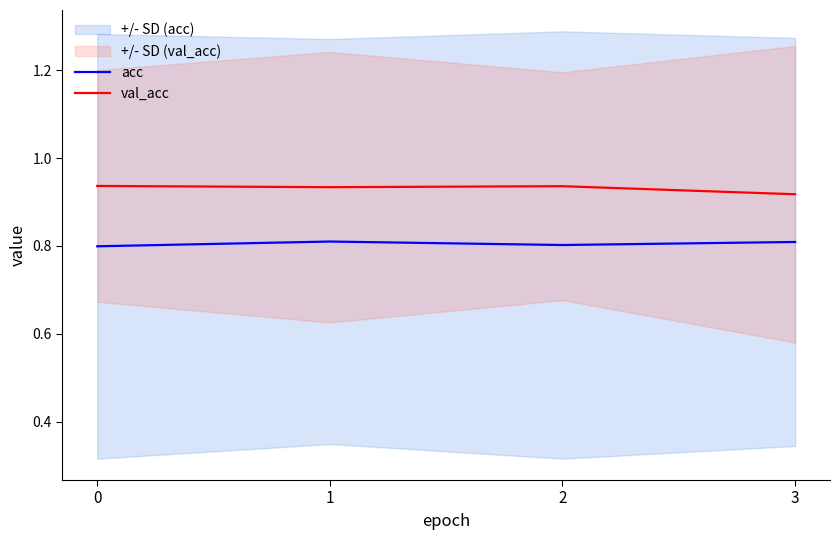

What are all the series names shown in the legend?

acc, val_acc